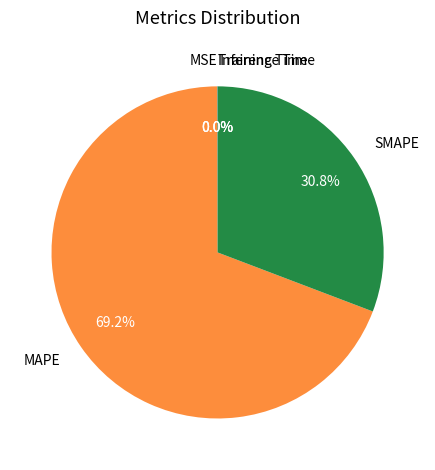

Which category accounts for the majority?

MAPE